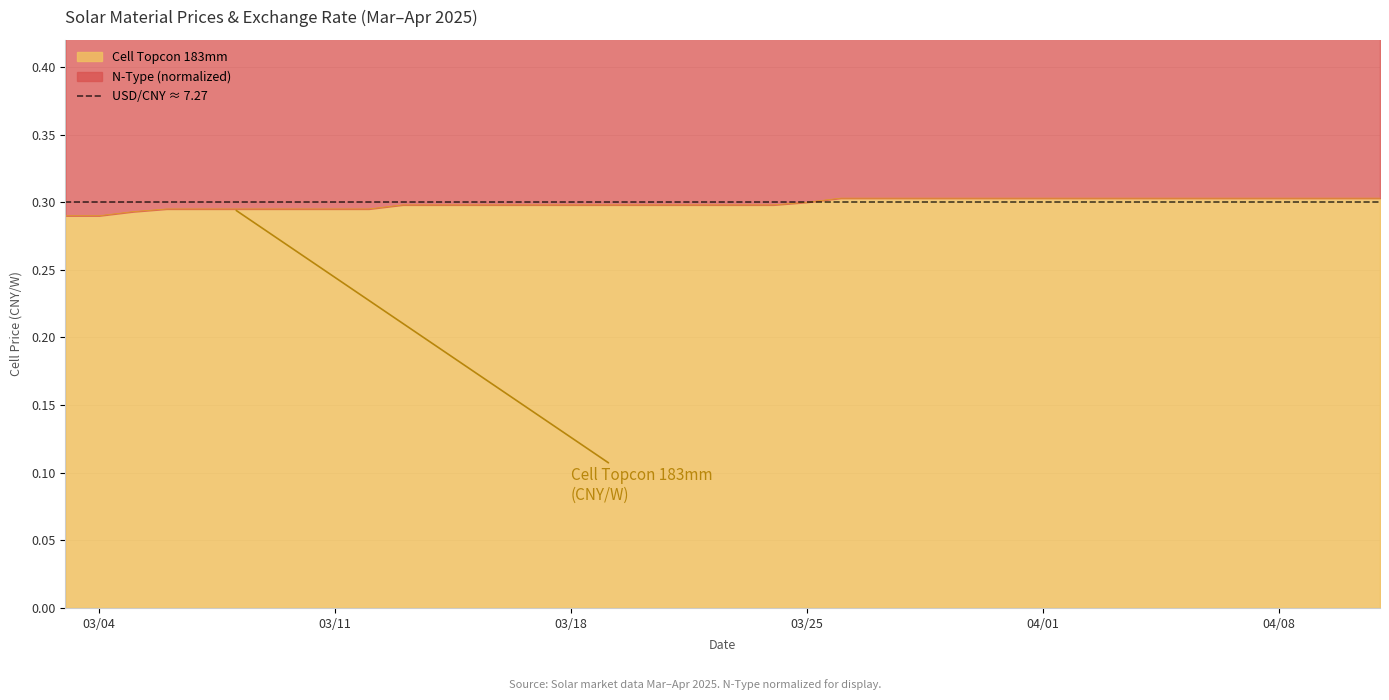

Is it true that N-Type equals 0.6 at 2025-03-16?

True